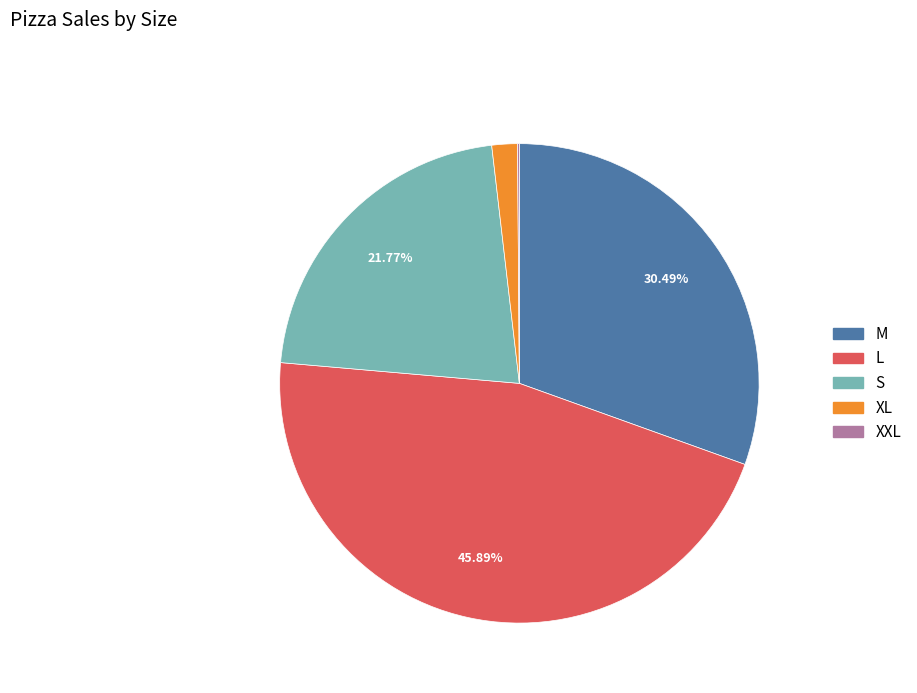

Which slice is the largest?

L